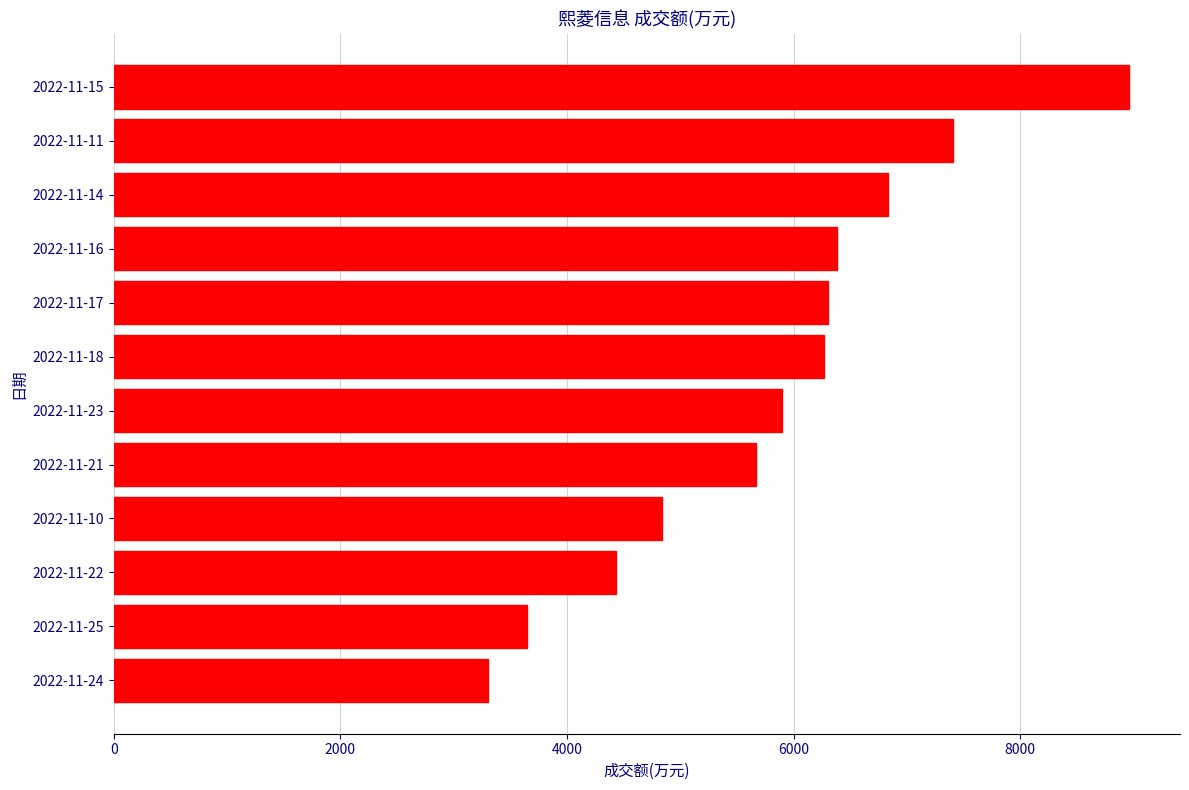

What is the change in value from 2022-11-24 to 2022-11-21?

+2364